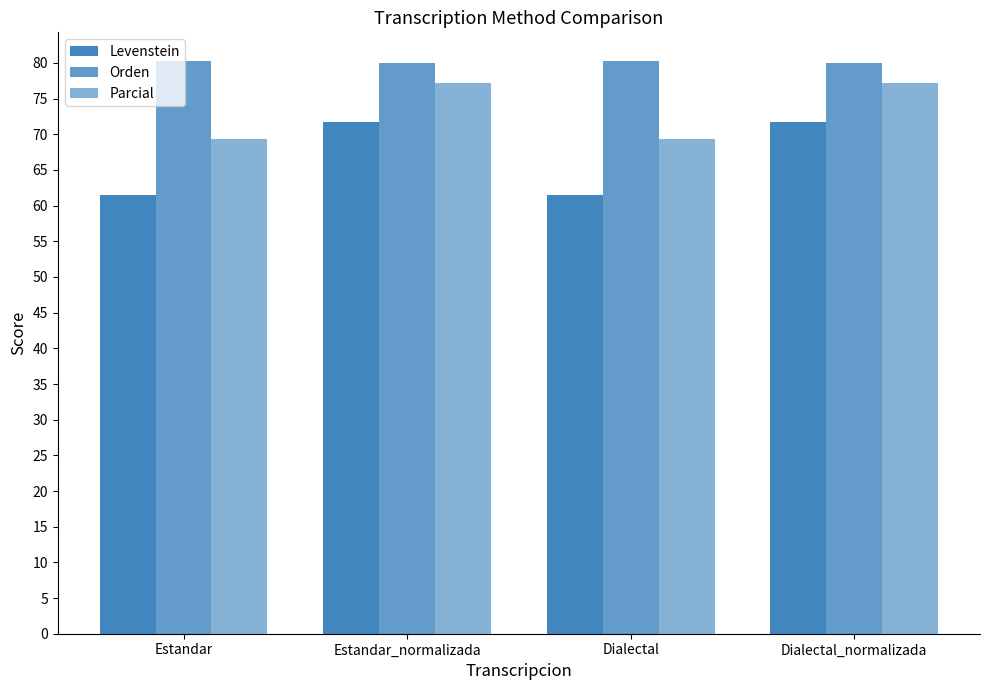

Does the chart contain any negative values?

No